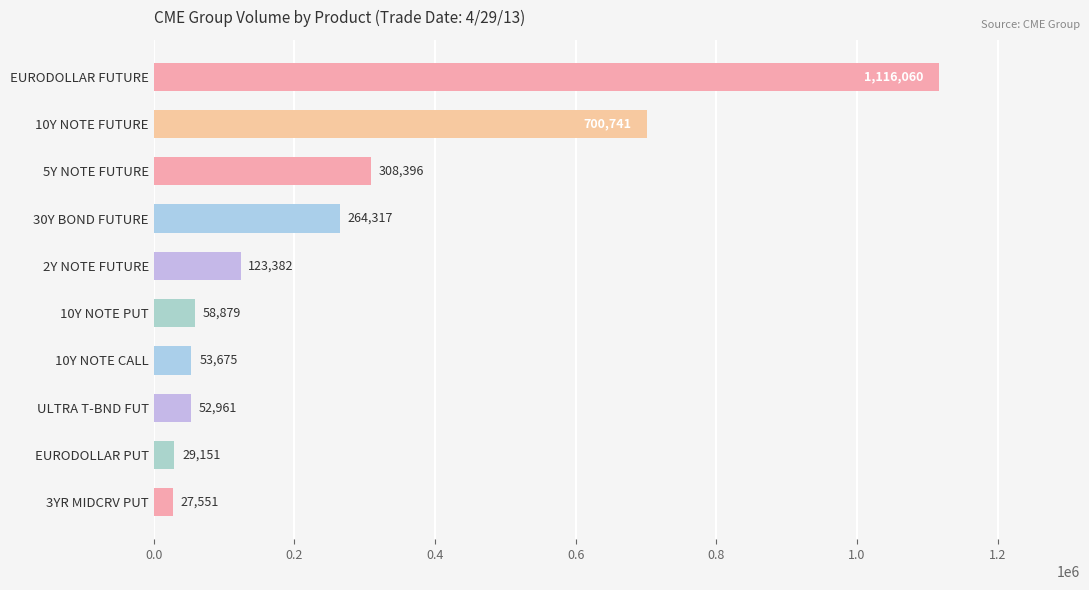

Reading bottom to top, list all the values displayed in this chart.

27551	29151	52961	53675	58879	123382	264317	308396	700741	1116060